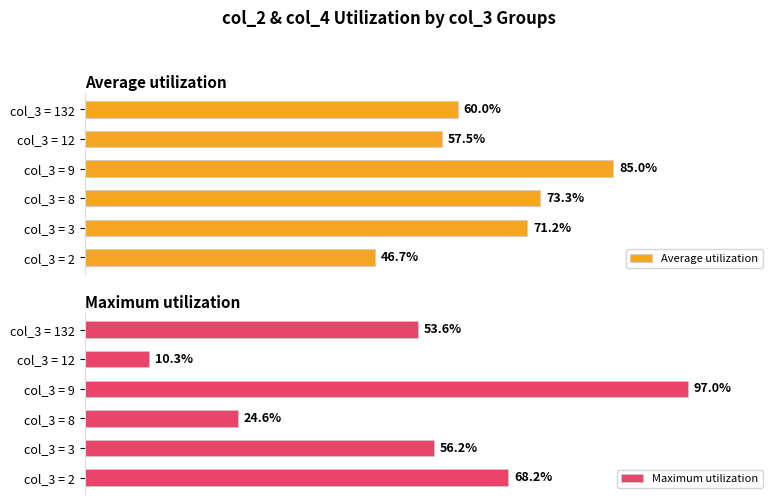

Where is Average utilization nearest to the value 65?

col_3 = 132